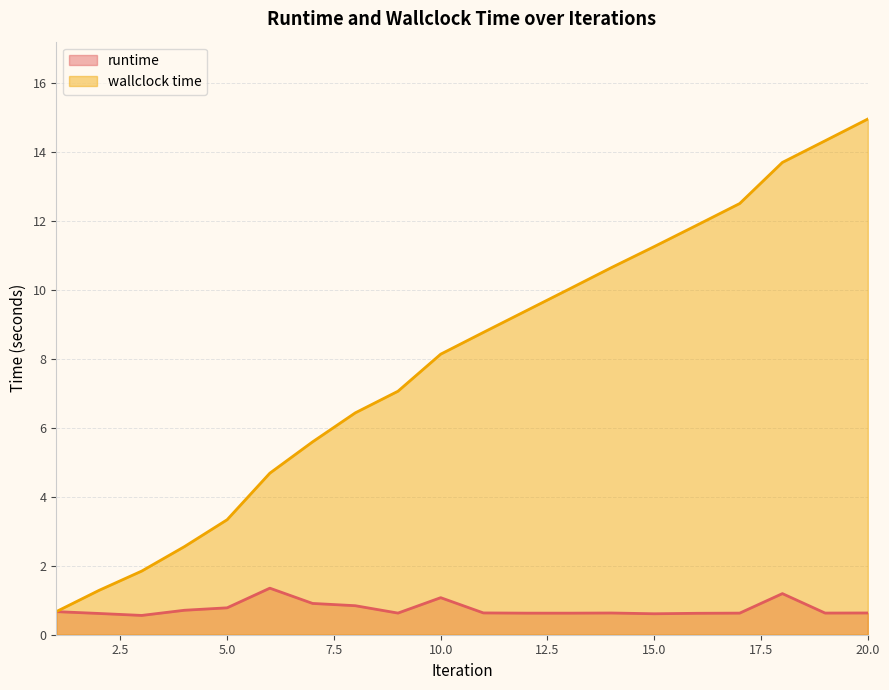

At which category does the chart reach its peak across all series?

20.0